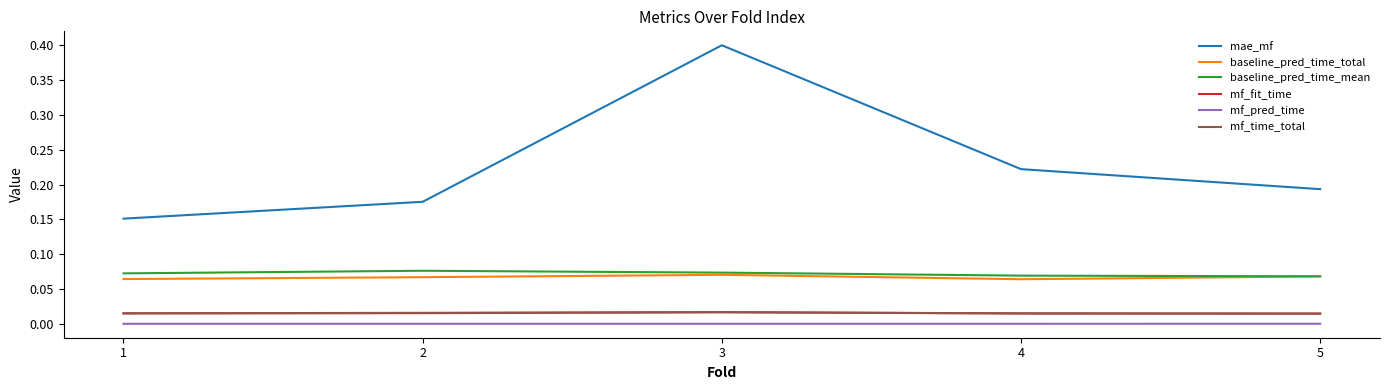

True or false: baseline_pred_time_mean and mf_fit_time intersect in this chart.

False